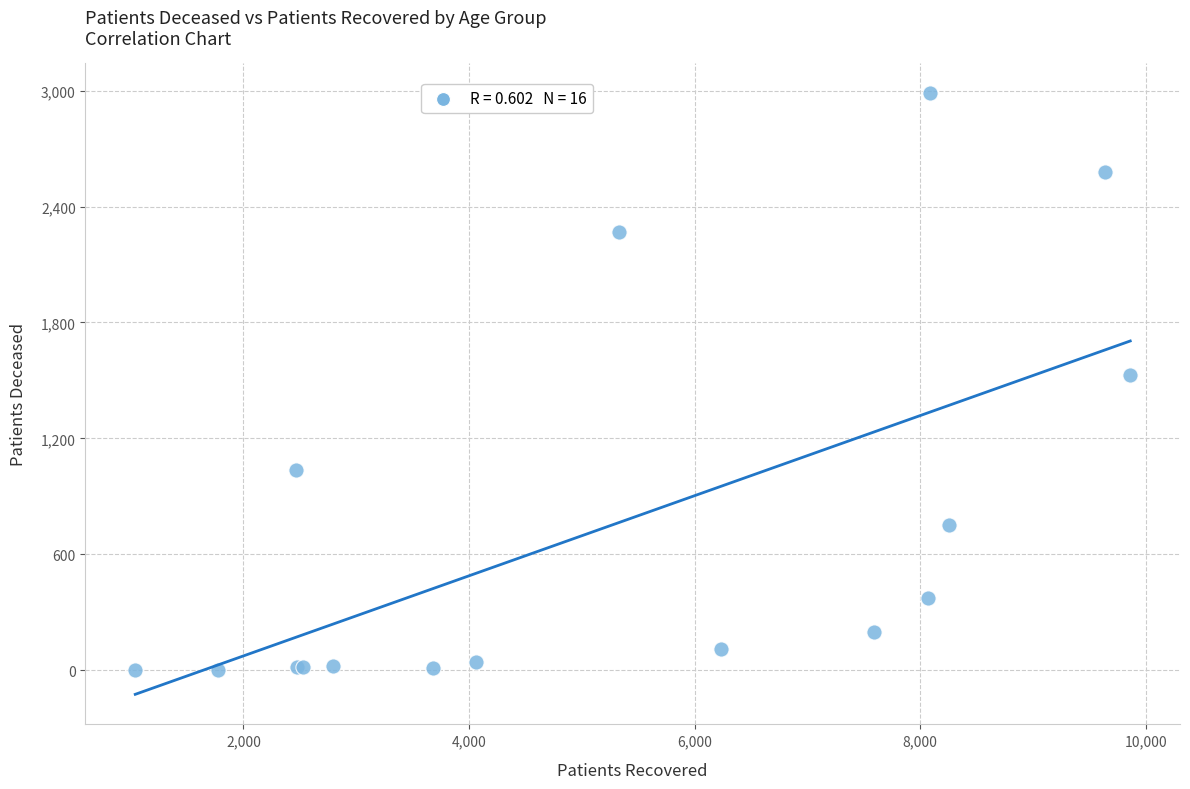

What Y value in the scatter plot is closest to 1494?

1530